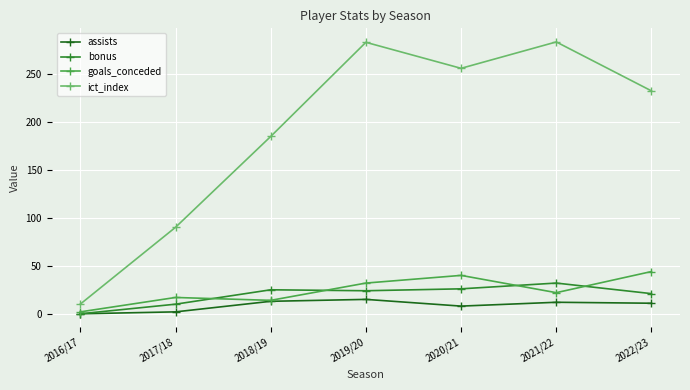

What is the difference between the second highest and minimum values in the assists series?

13.0